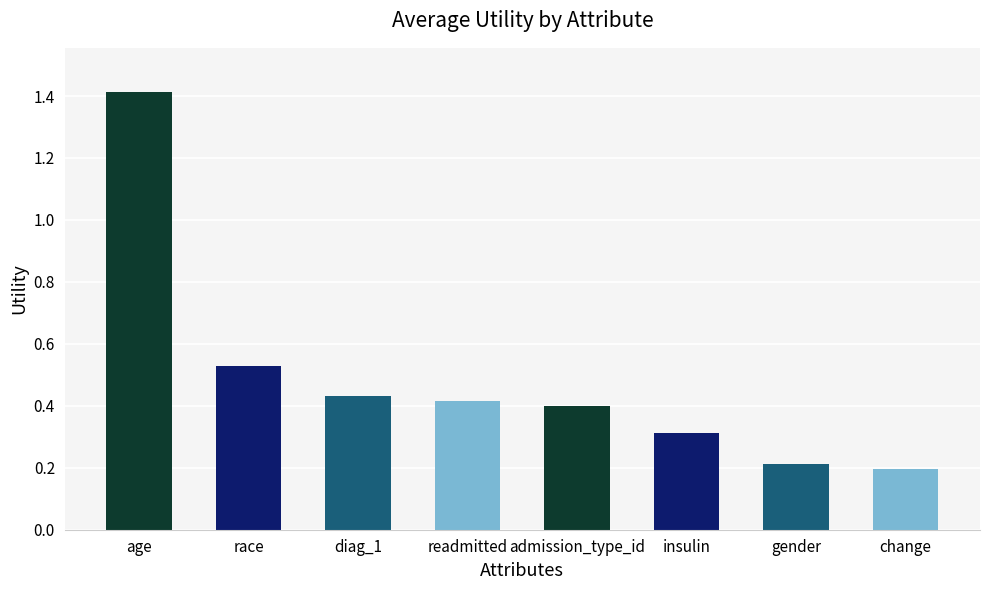

What is the sum of the values at race and diag_1?

1.0